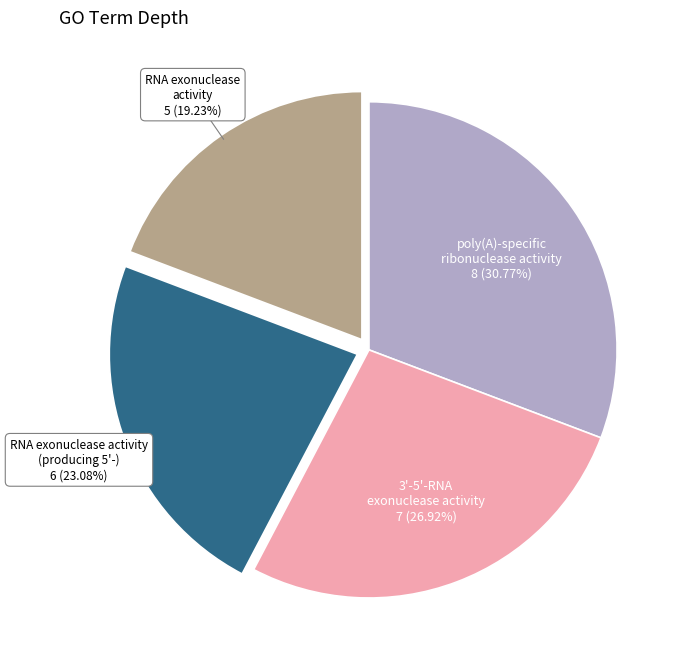

Does any single category account for the majority?

No